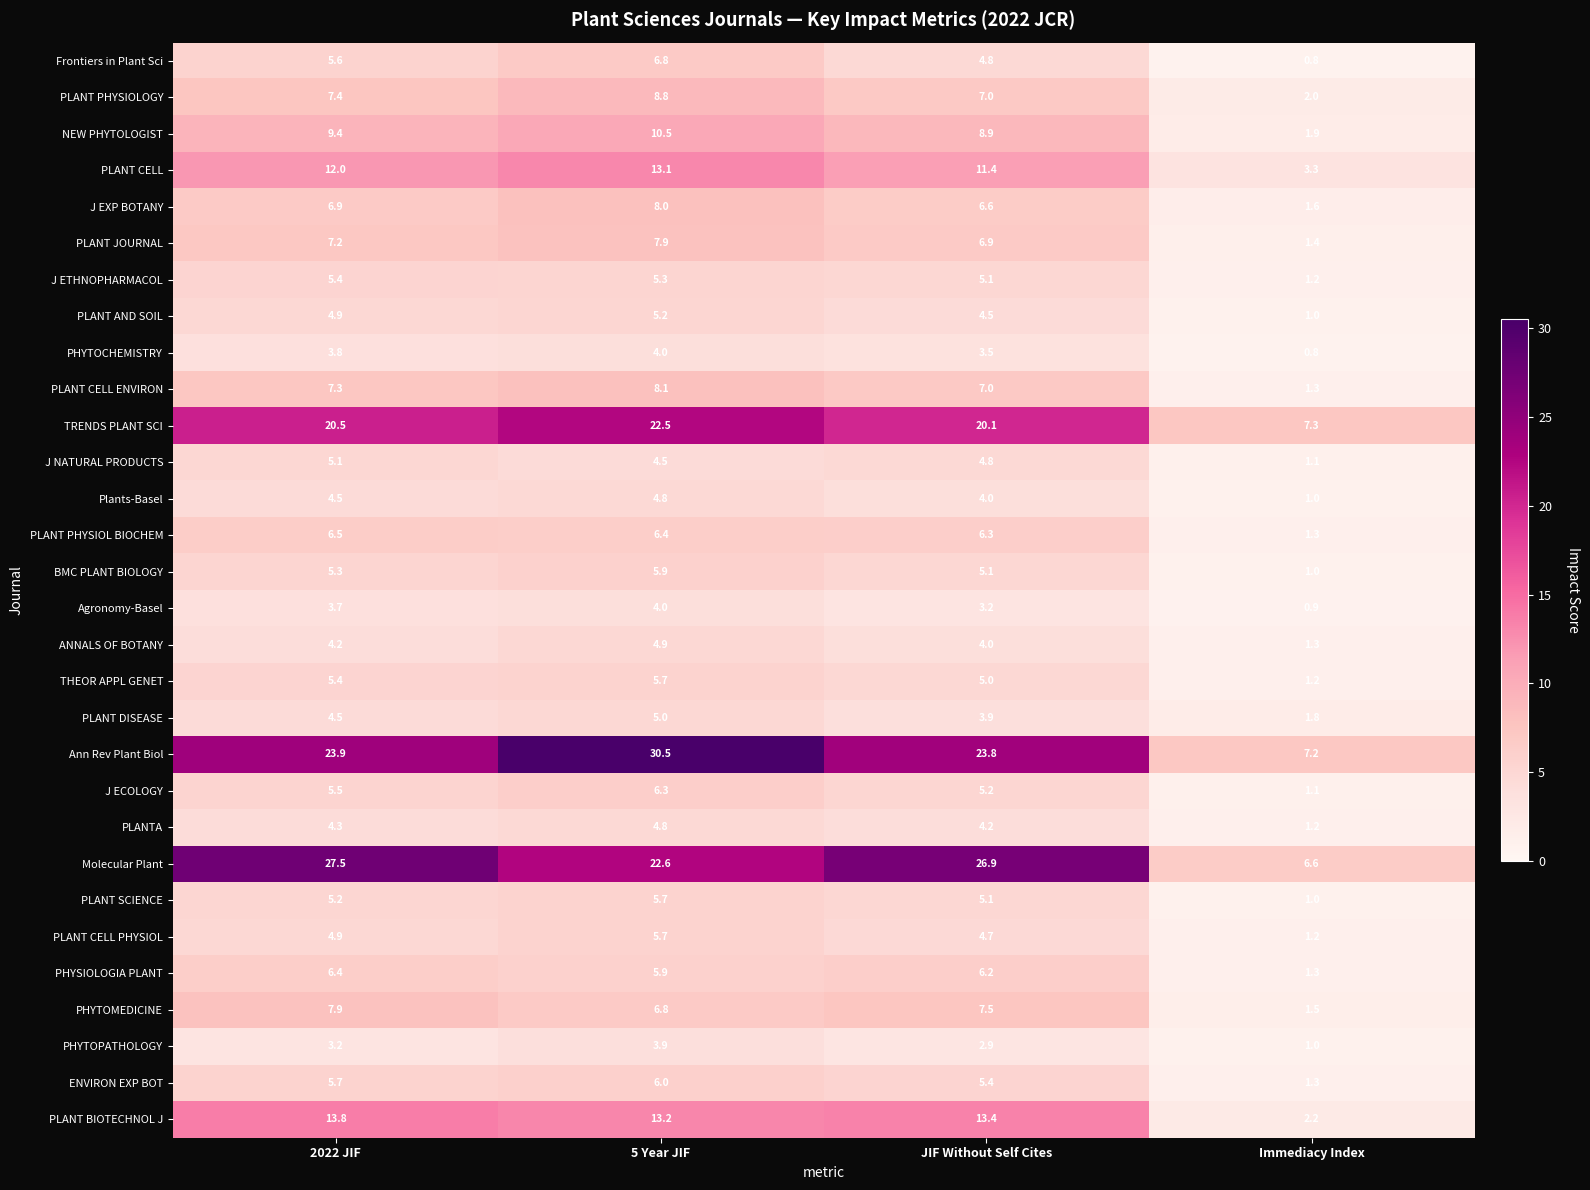

Where does the PLANT BIOTECHNOL J series first go above 13?

2022 JIF